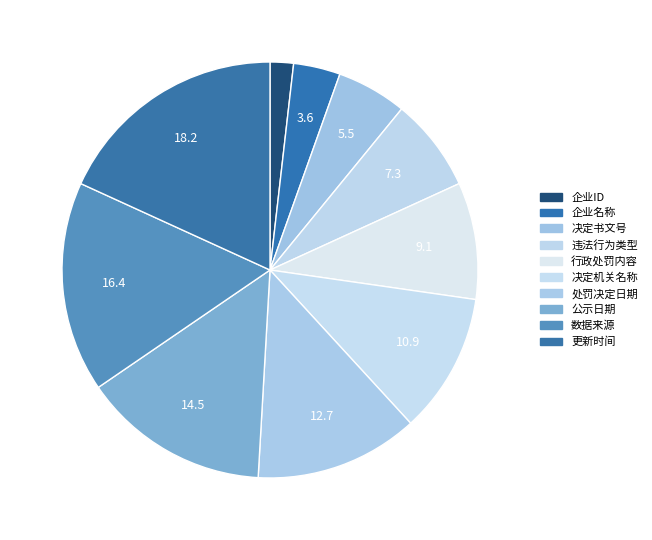

What portion of the pie excludes 公示日期?

85.5%